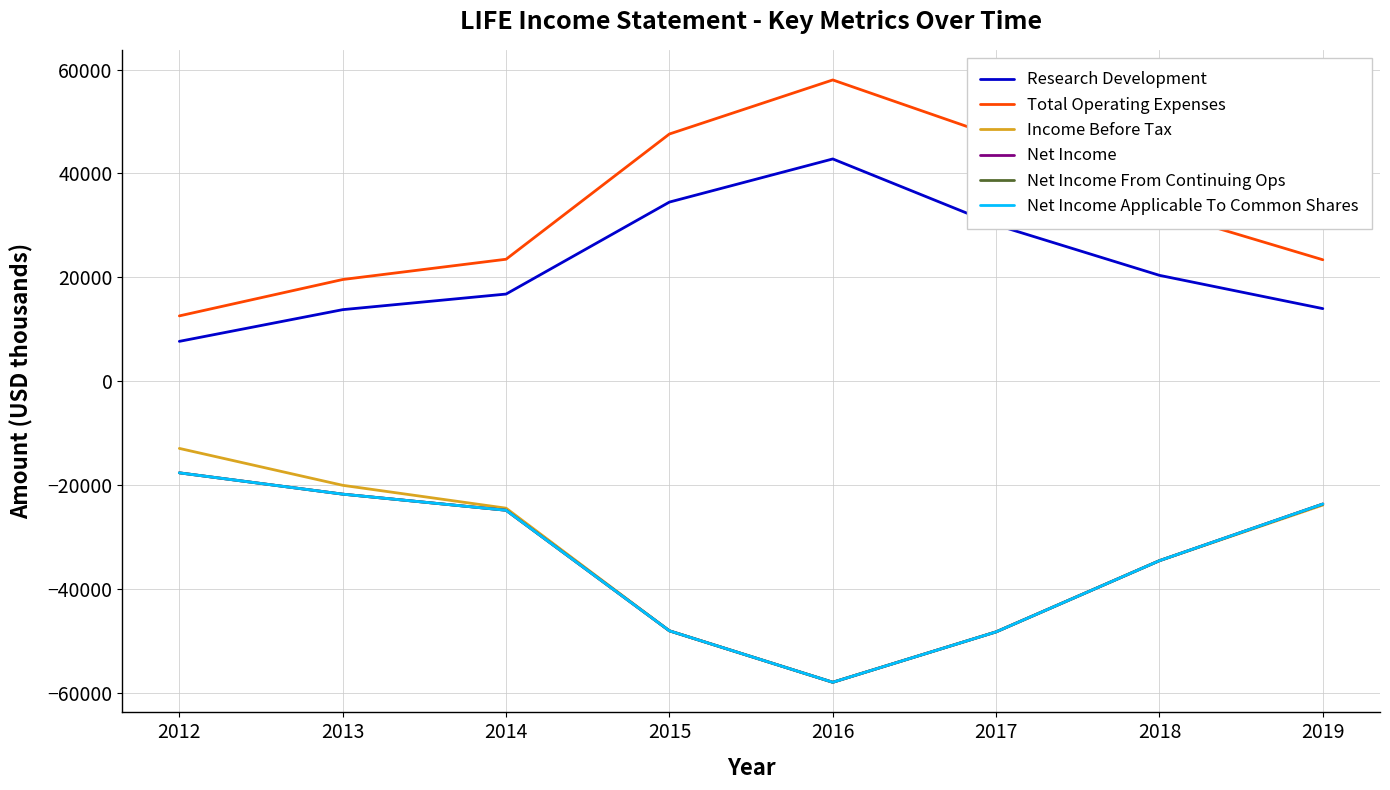

Does the chart display data point markers on the line(s)?

No